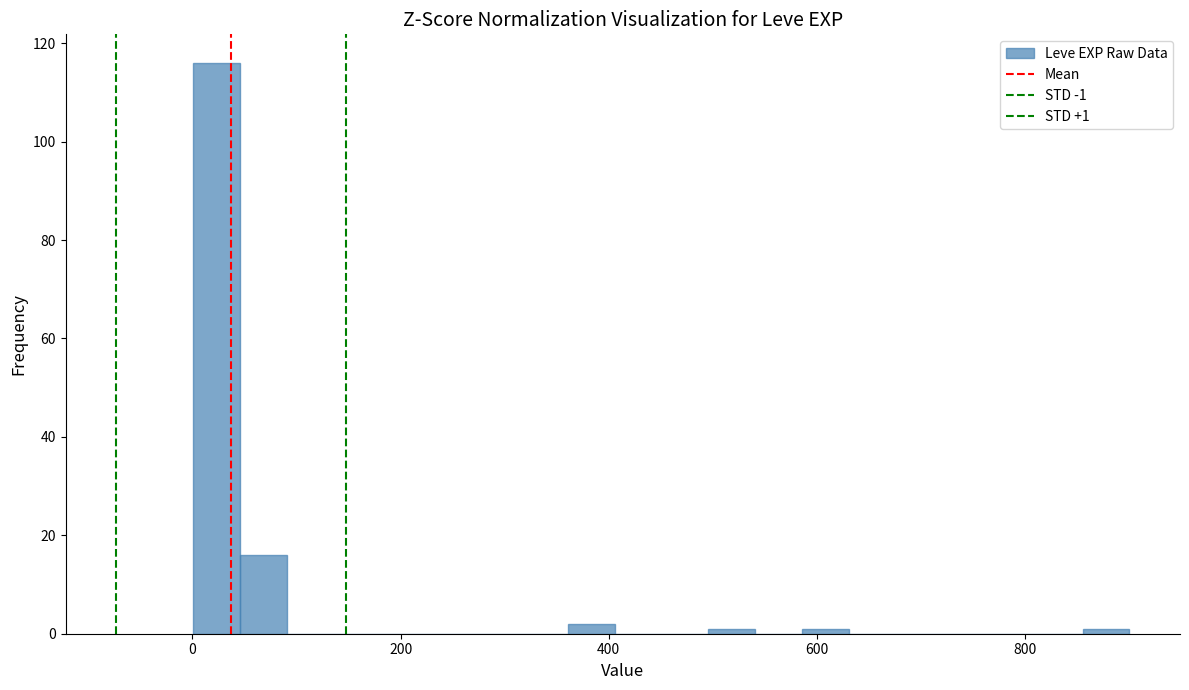

Around what value on the x-axis is the tallest bar? Give the approximate position of its centre, as read against the axis.

20